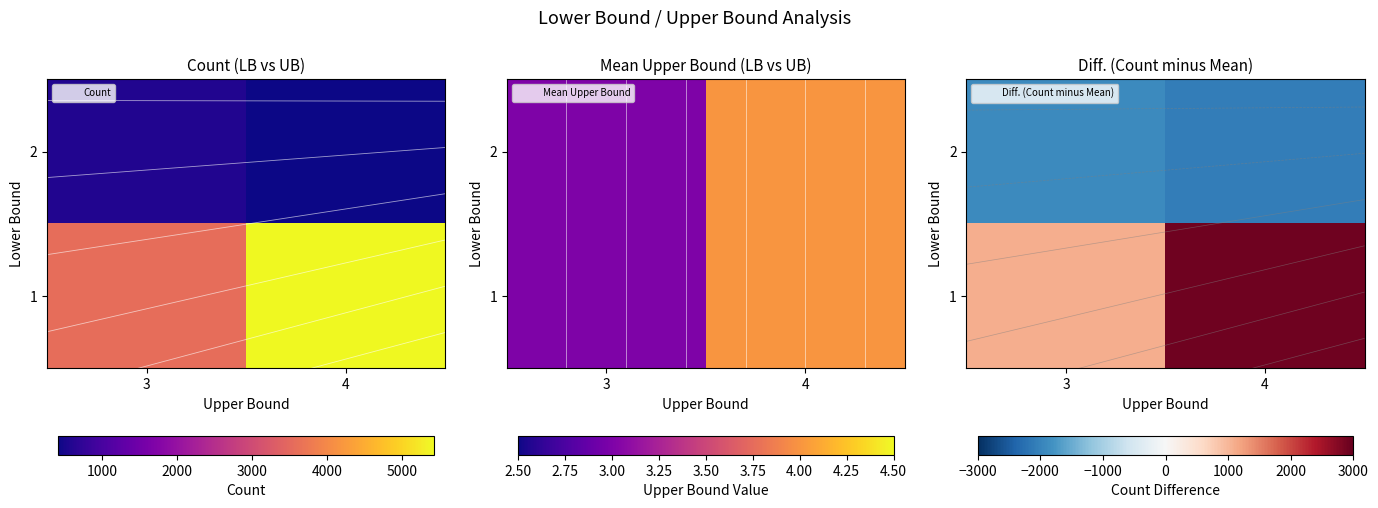

At how many categories does at least one series exceed -97?

2